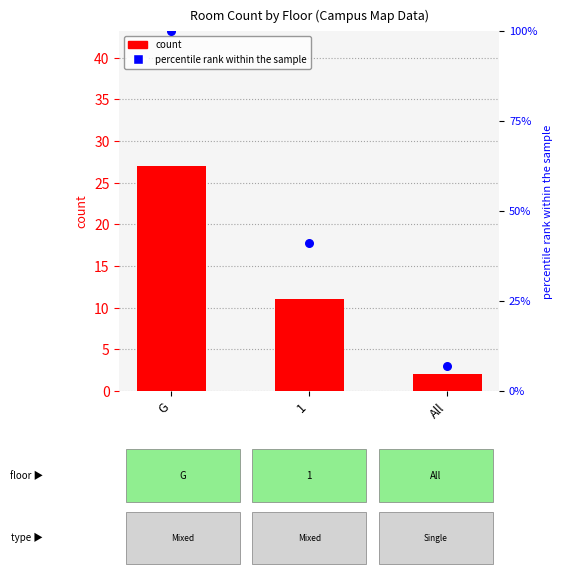

Is the value of count at 1 greater than the value of percentile rank within the sample at 1?

No